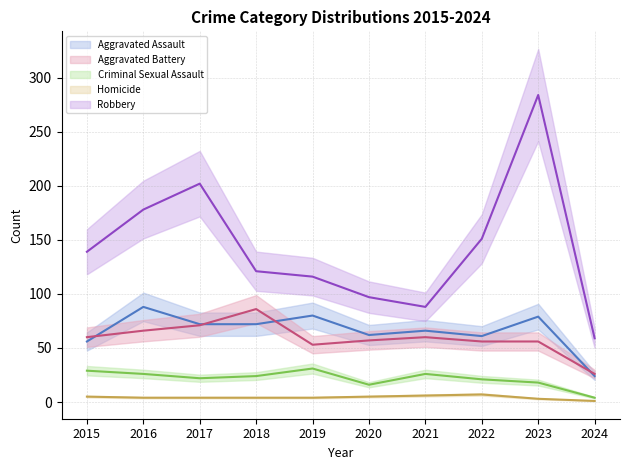

Rank the categories by Aggravated Battery value from lowest to highest.

2024, 2019, 2022, 2023, 2020, 2015, 2021, 2016, 2017, 2018